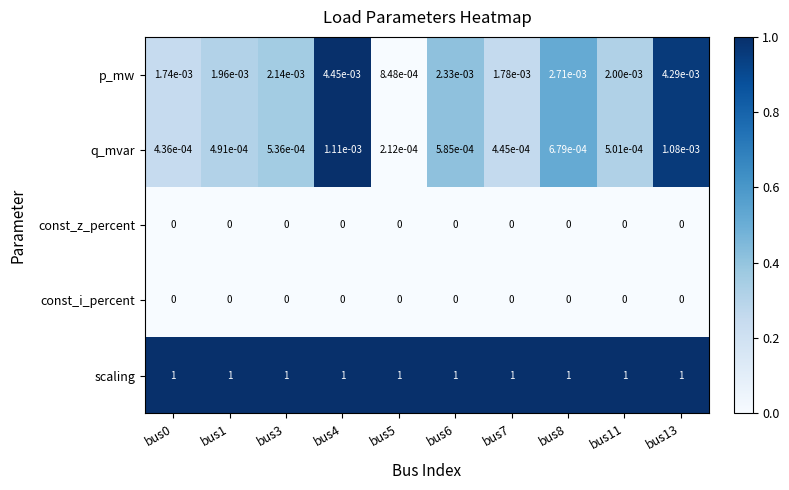

The const_z_percent series shows 0.0 at bus8. True or false?

True